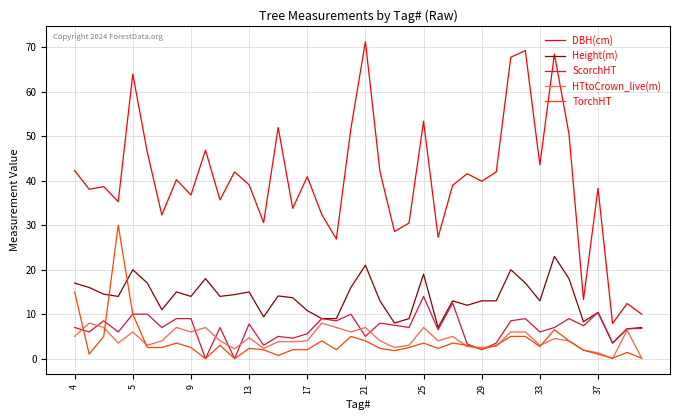

True or false: DBH(cm) and ScorchHT intersect in this chart.

False